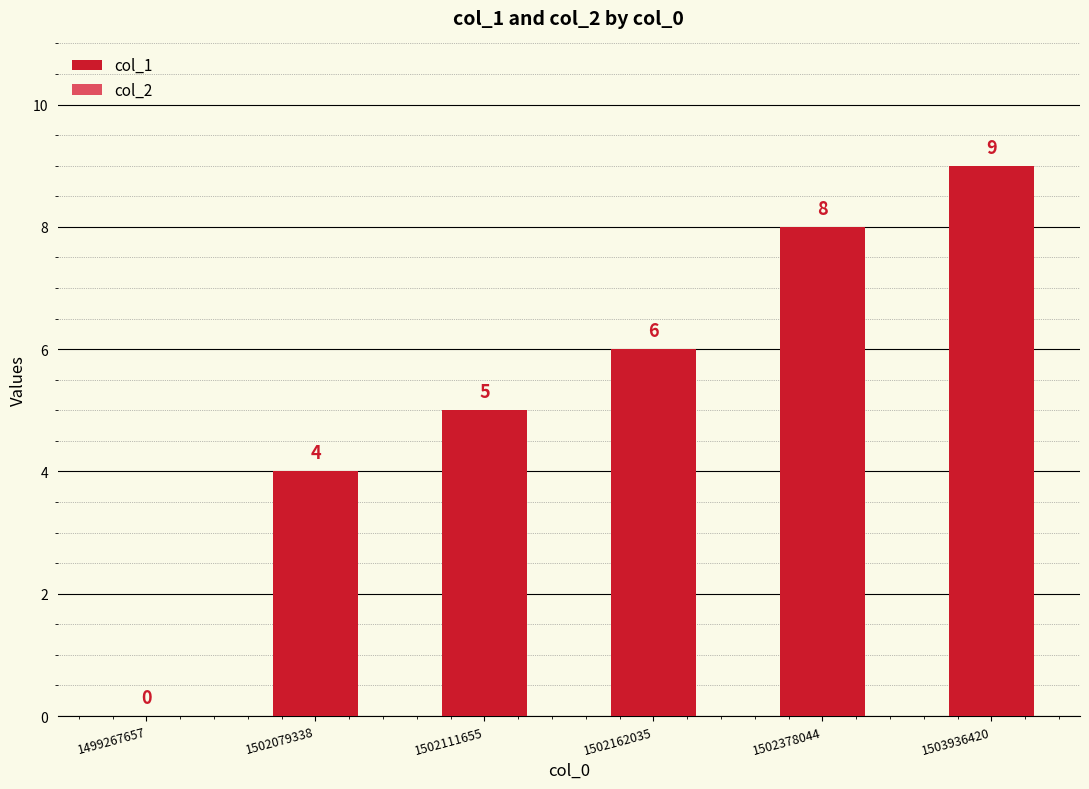

The chart shows a value of 9 at 1503936420. True or false?

True